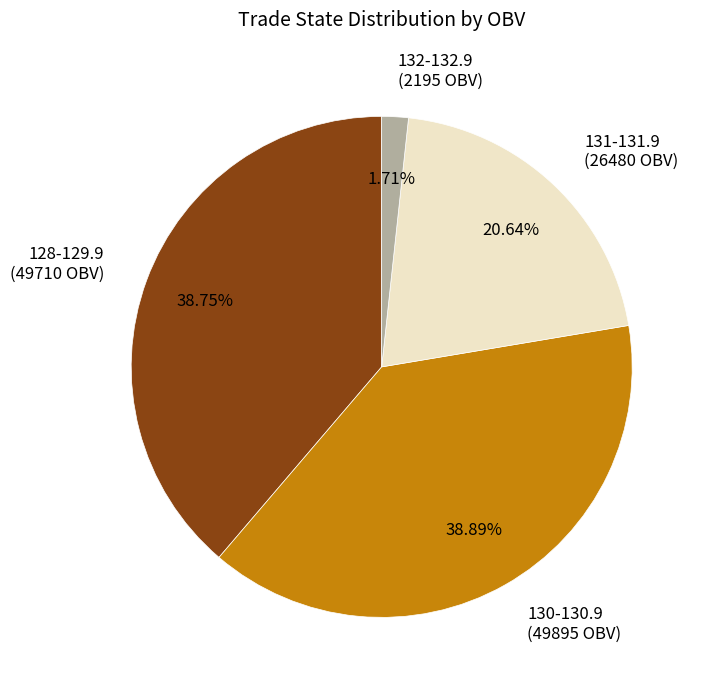

Do 130-130.9 (49895 OBV) and 128-129.9 (49710 OBV) together represent more than half of the pie?

Yes